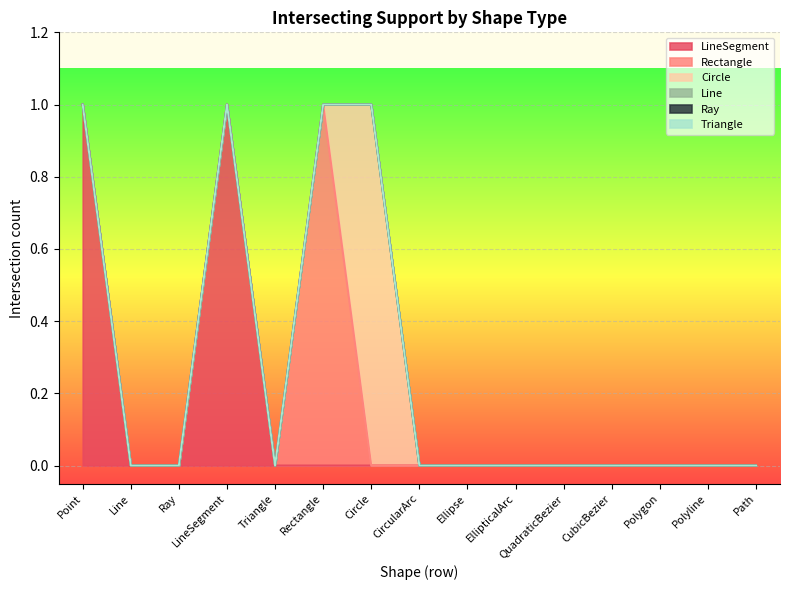

Rank the series at LineSegment from highest to lowest value.

LineSegment, Rectangle, Circle, Line, Ray, Triangle